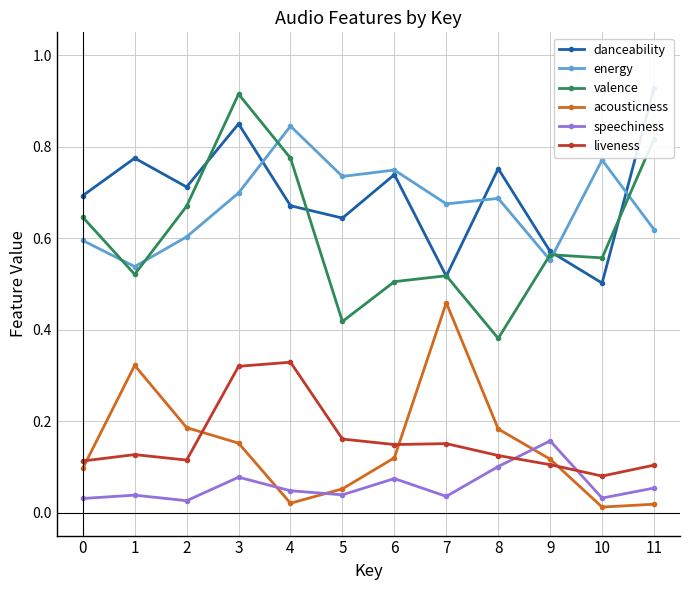

Is it true that speechiness equals 0.1 at 3?

False